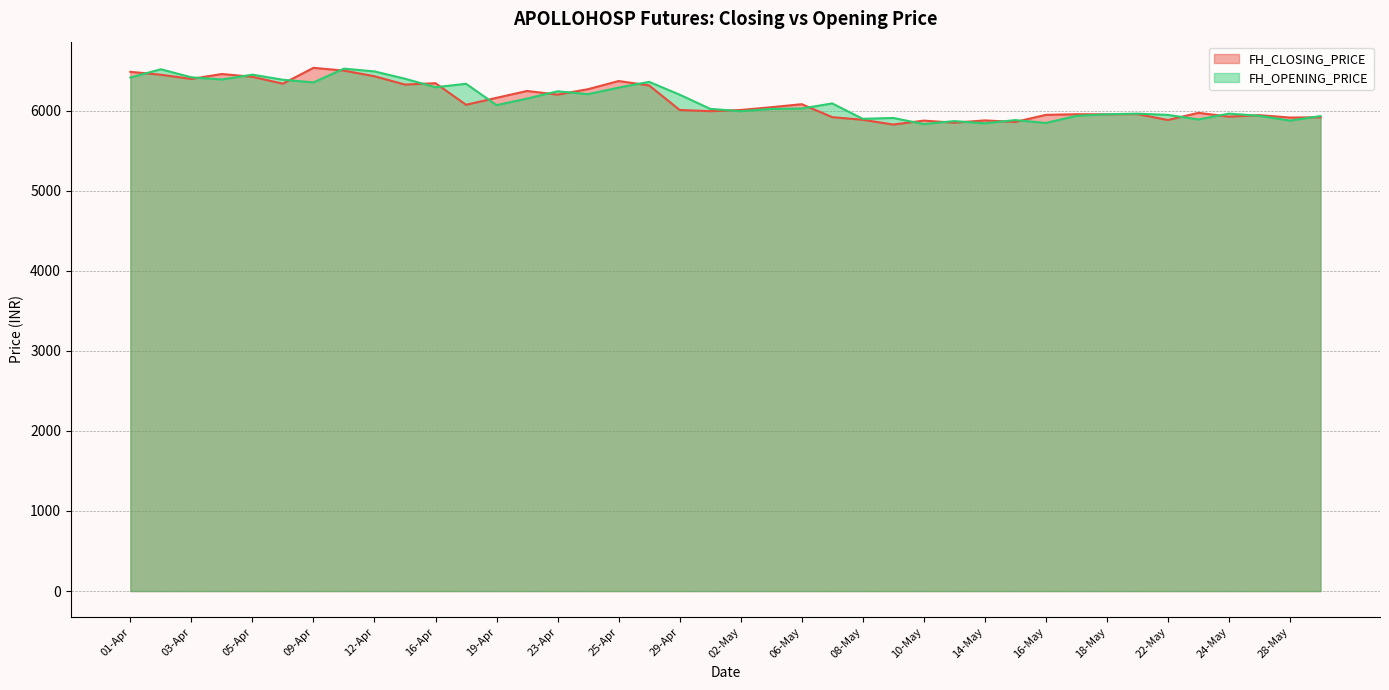

Count the number of categories in the chart.

40